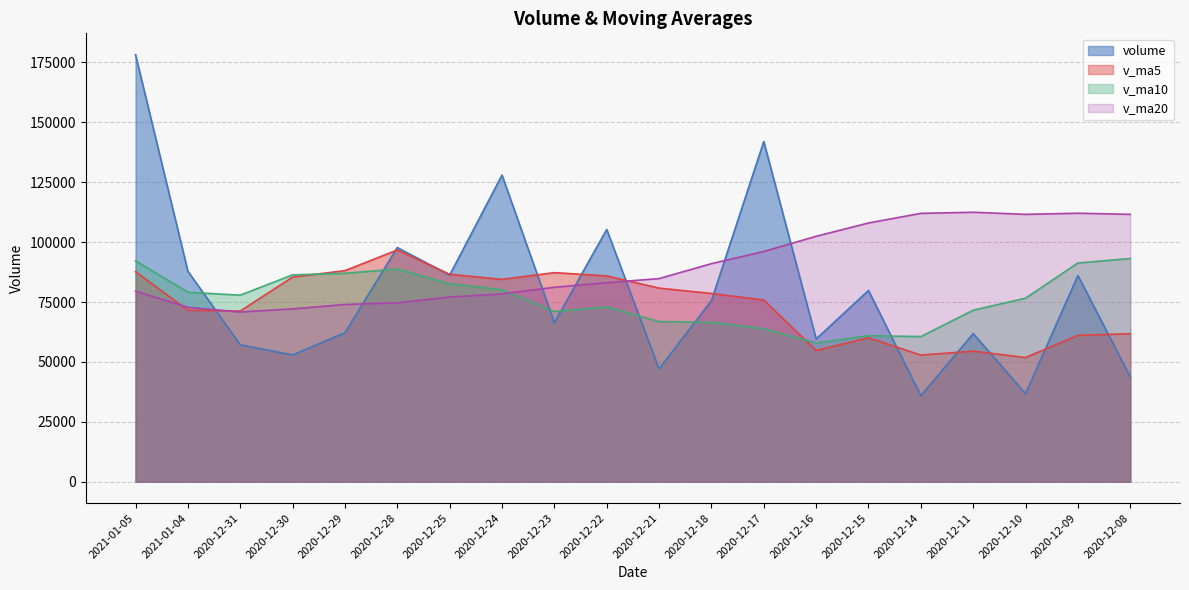

What is the difference between the v_ma20 values at 2020-12-17 and 2020-12-15?

11894.5